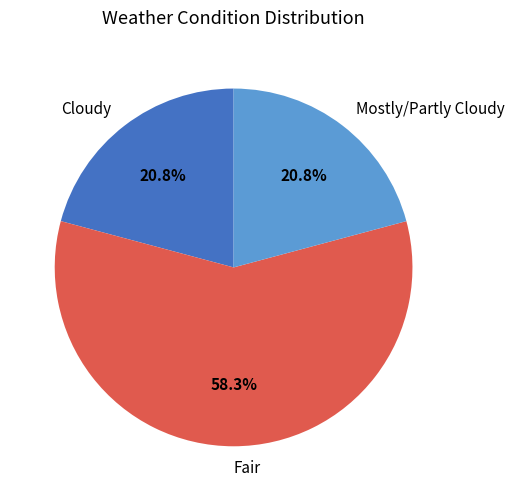

Is it true that Cloudy is 13% of the pie?

False